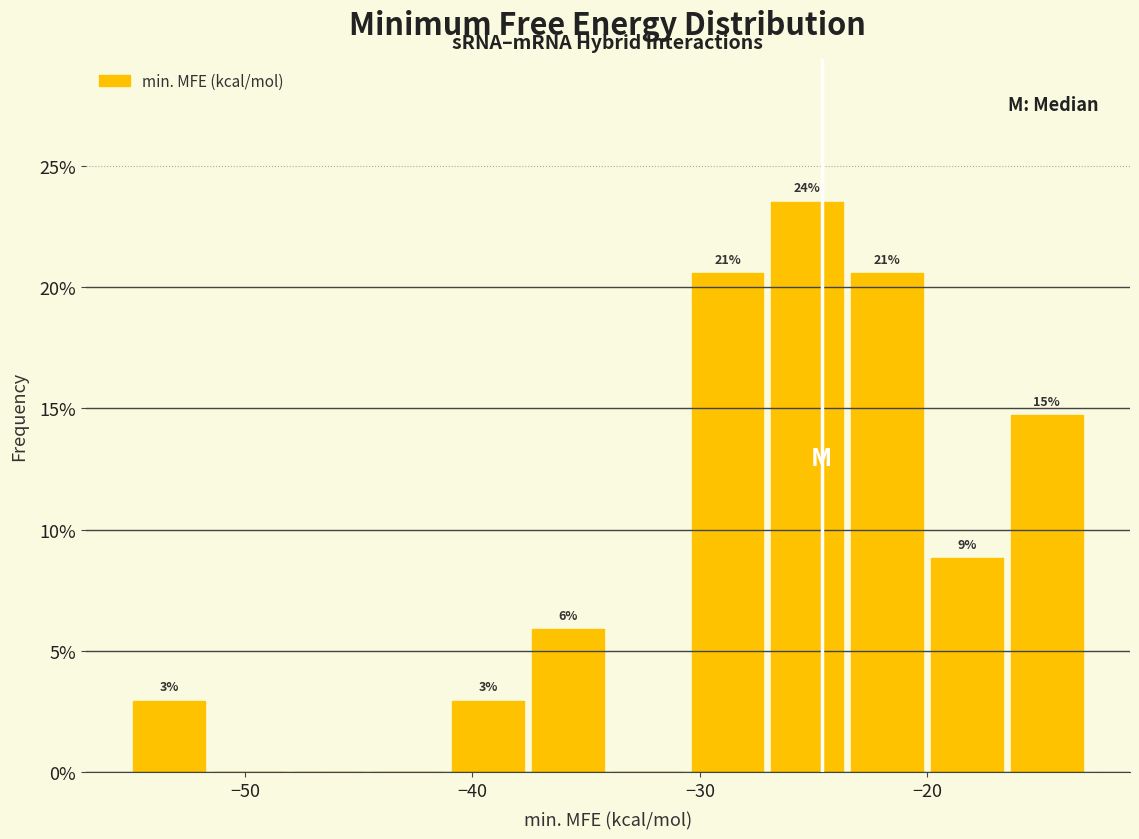

Around what value on the x-axis is the tallest bar? Give the approximate position of its centre, as read against the axis.

-25